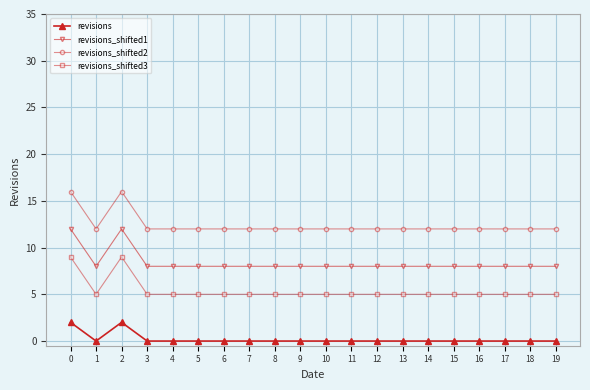

List the series in order of their overall mean, lowest first.

revisions, revisions_shifted3, revisions_shifted1, revisions_shifted2